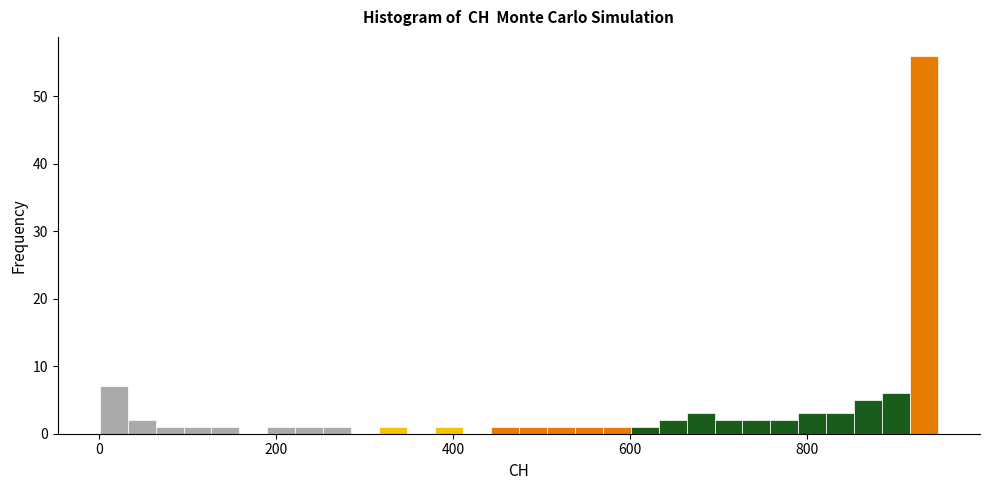

Around what value on the x-axis is the tallest bar? Give the approximate position of its centre, as read against the axis.

940